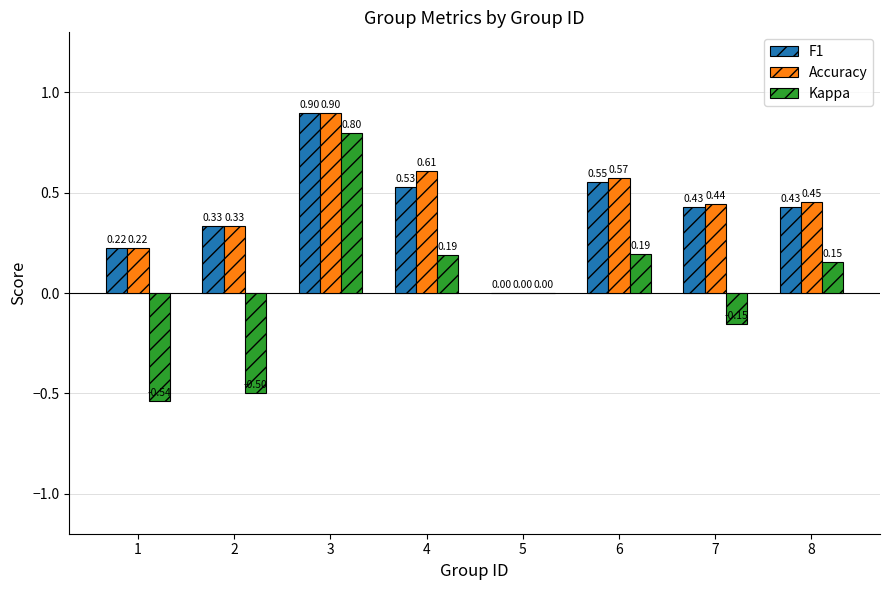

Which series changed the most between 2 and 5?

Kappa